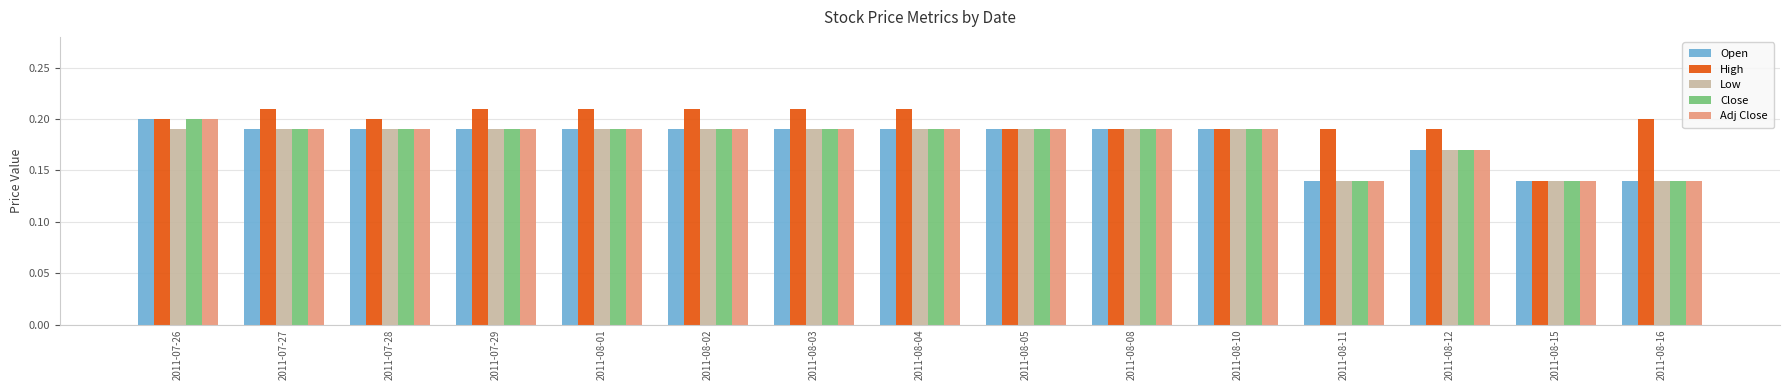

At how many categories does at least one series exceed 0?

15